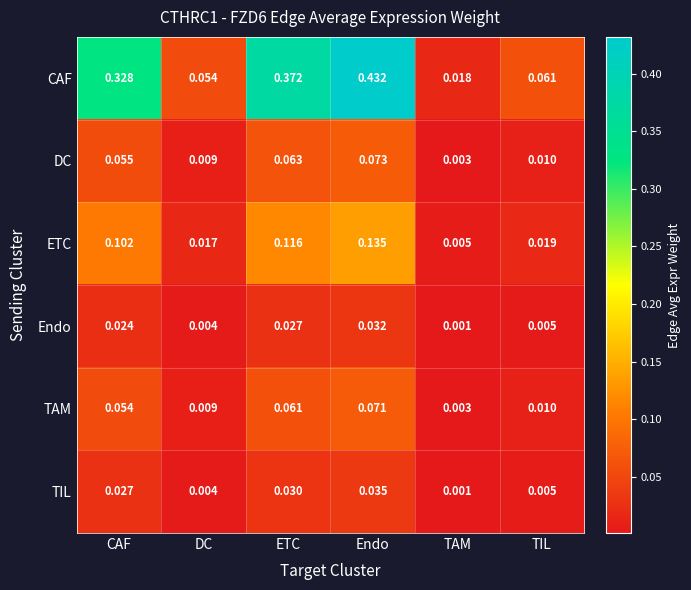

Rank the series by their maximum value, from highest to lowest.

CAF, ETC, DC, TAM, TIL, Endo